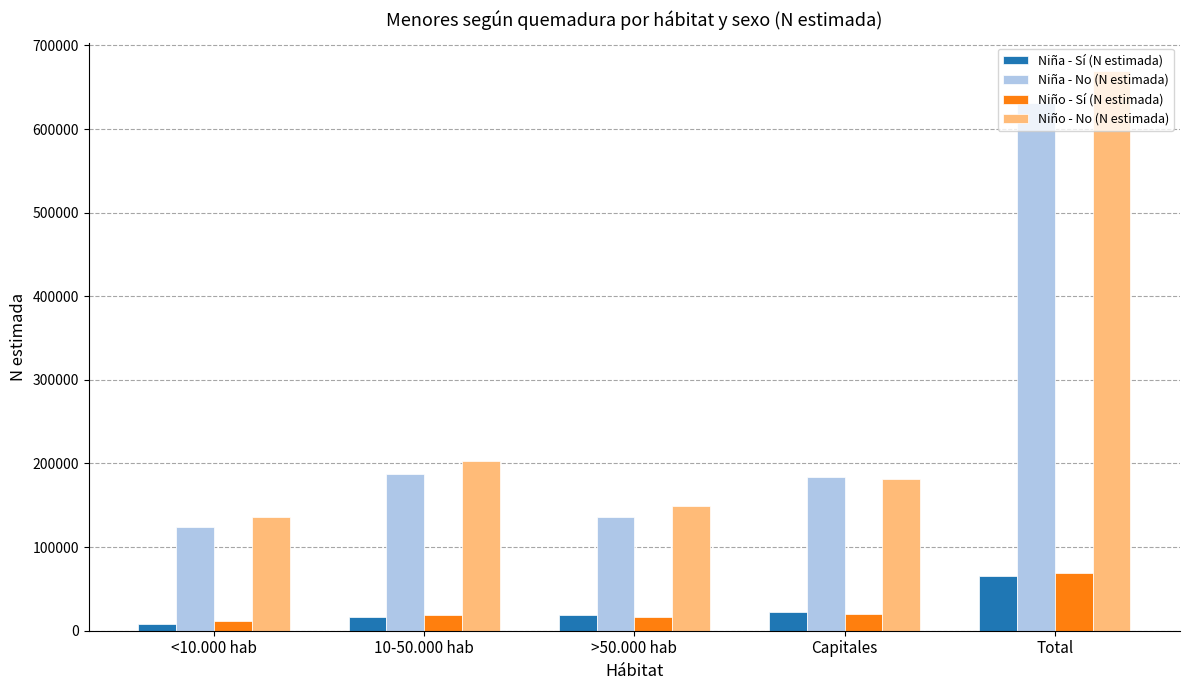

Which series has the largest range (max minus min)?

Niño - No (N estimada)